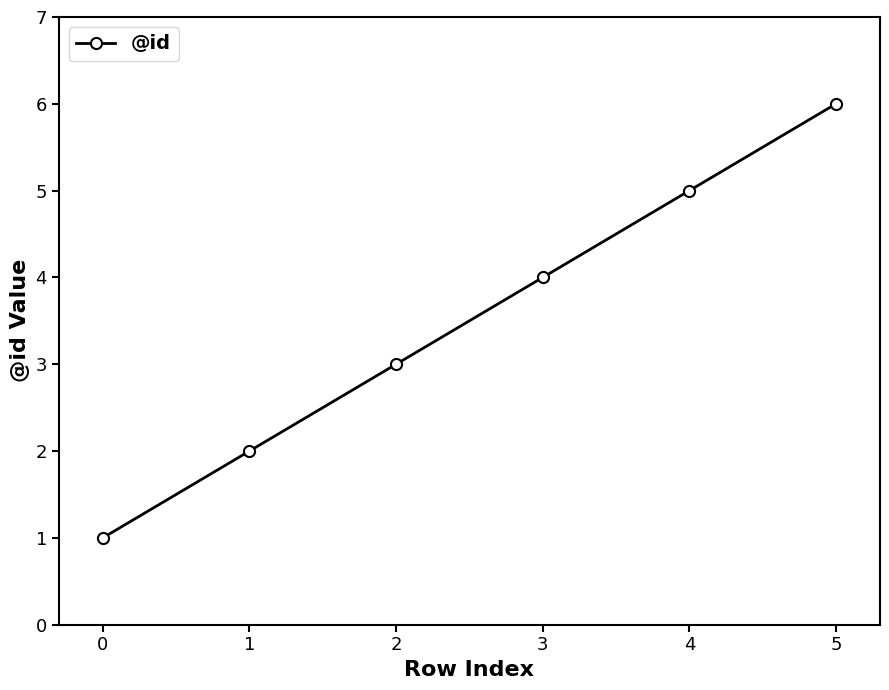

How many values are between 2 and 5?

4